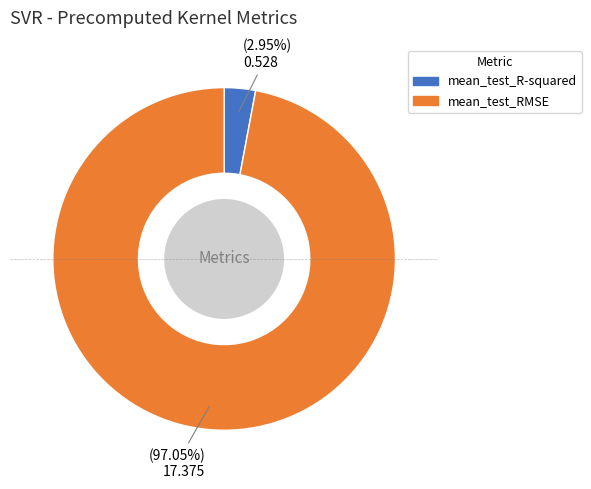

What percentage is the mean_test_R-squared slice, to the nearest percent?

3%